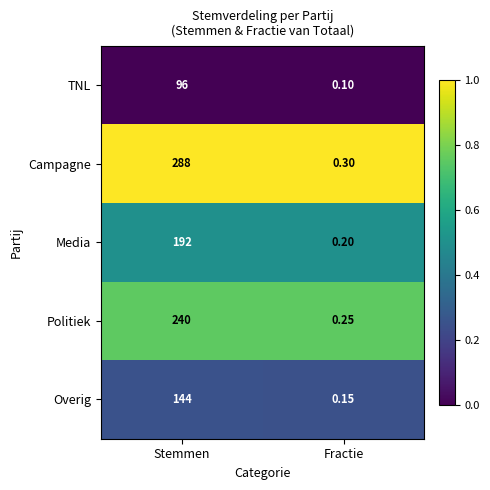

List the series in order of their overall mean, lowest first.

TNL, Overig, Media, Politiek, Campagne